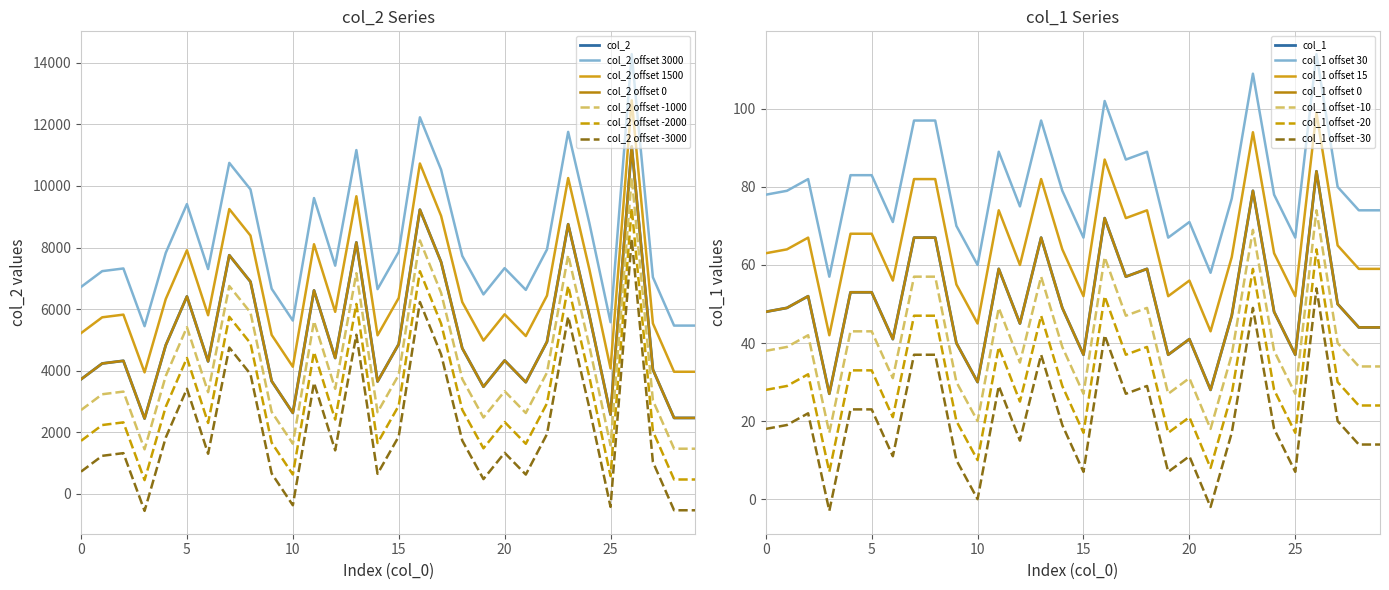

Which series has the largest total across all categories?

col_2